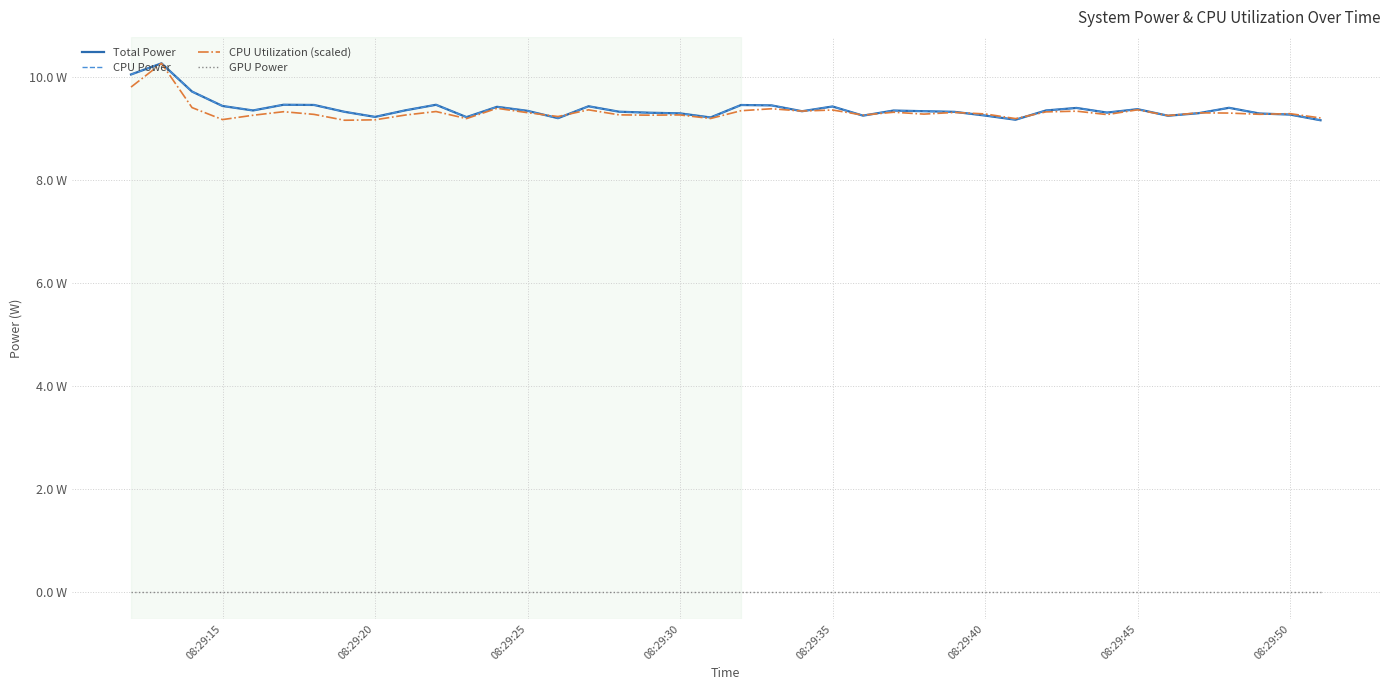

Does the chart have visible grid lines?

Yes